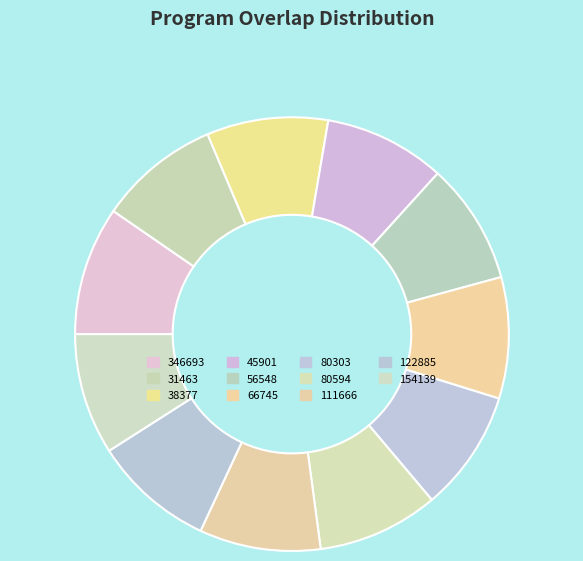

To the nearest percent, what is the combined percentage of 346693 and 122885?

19%